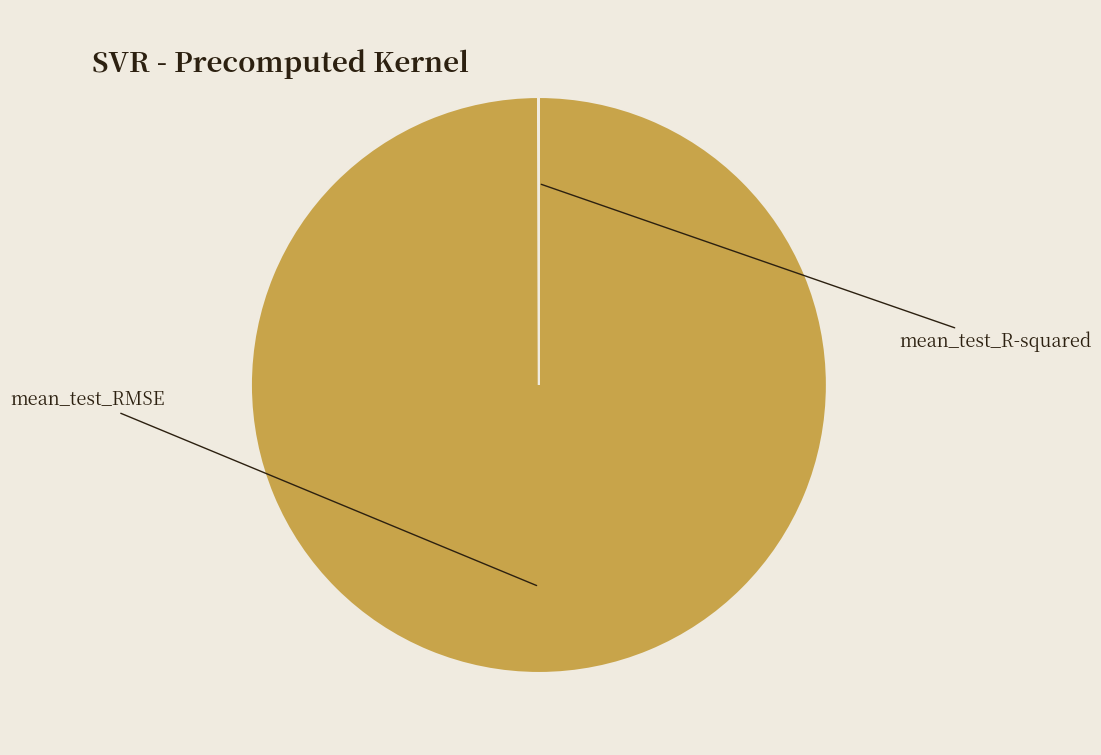

To the nearest percent, what percentage of the pie is mean_test_RMSE?

100%